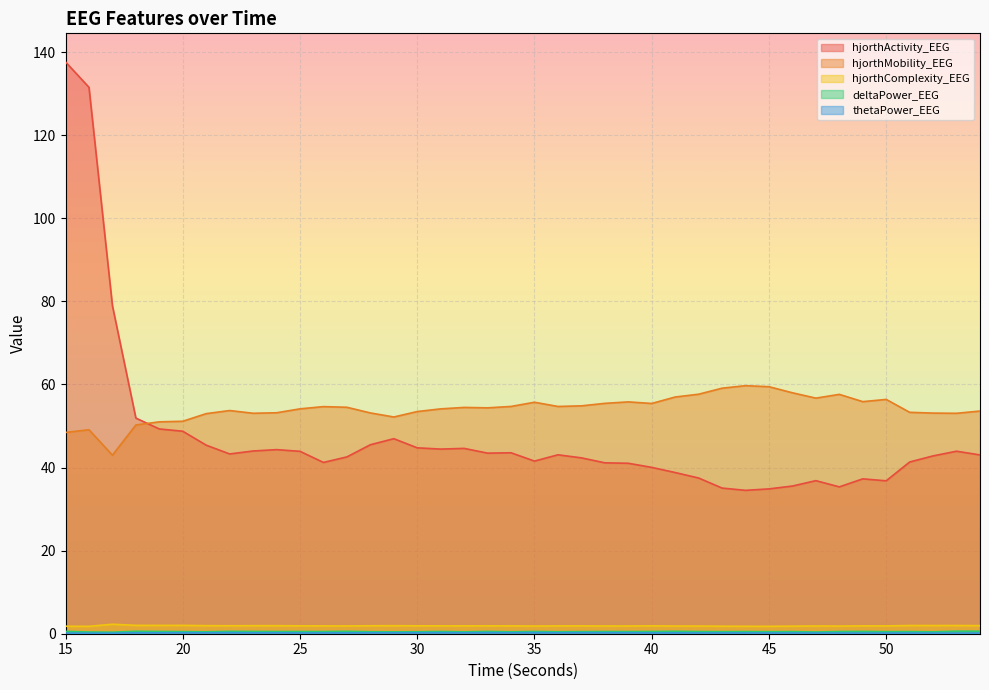

True or false: hjorthComplexity_EEG has a value of 0.7 at 35.

False